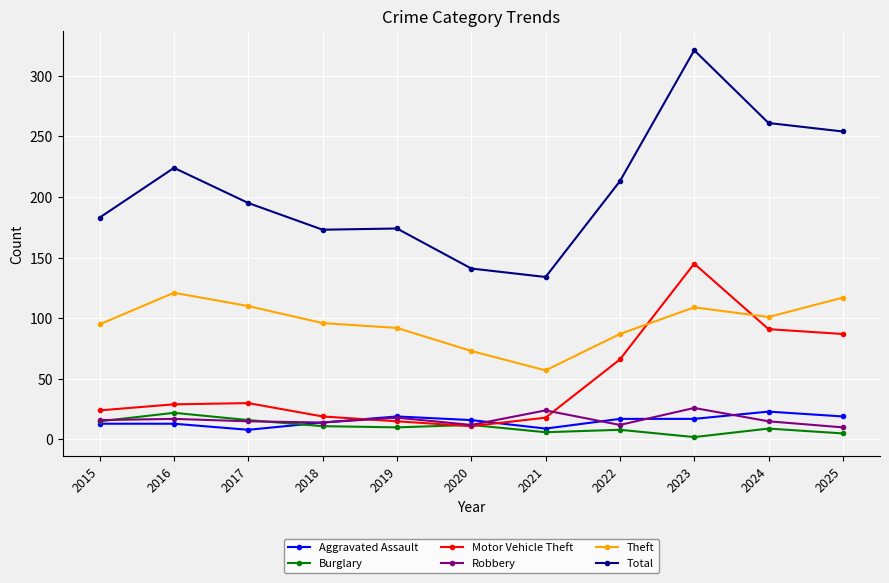

Which series has the largest range (max minus min)?

Total